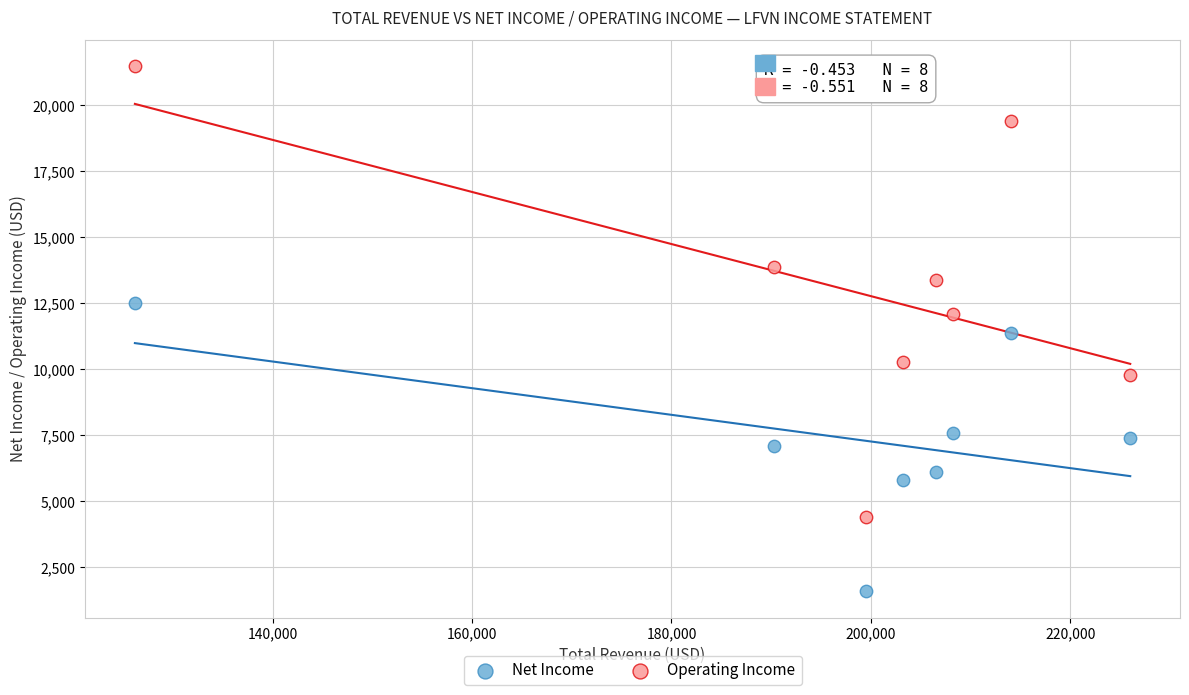

What is the X range (max minus min) for the scatter plot?

99800